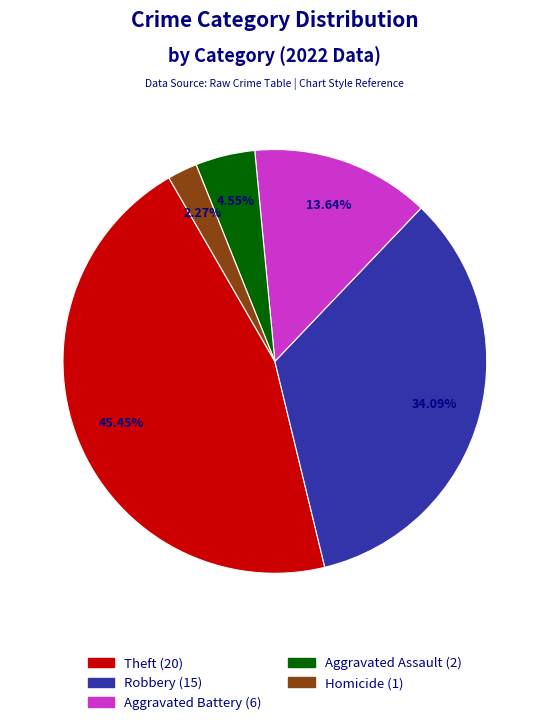

Is there a majority slice in this chart?

No